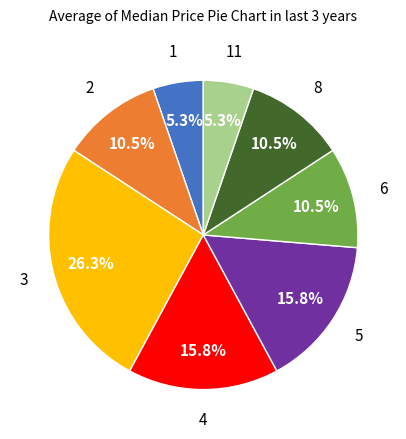

Is there a majority slice in this chart?

No